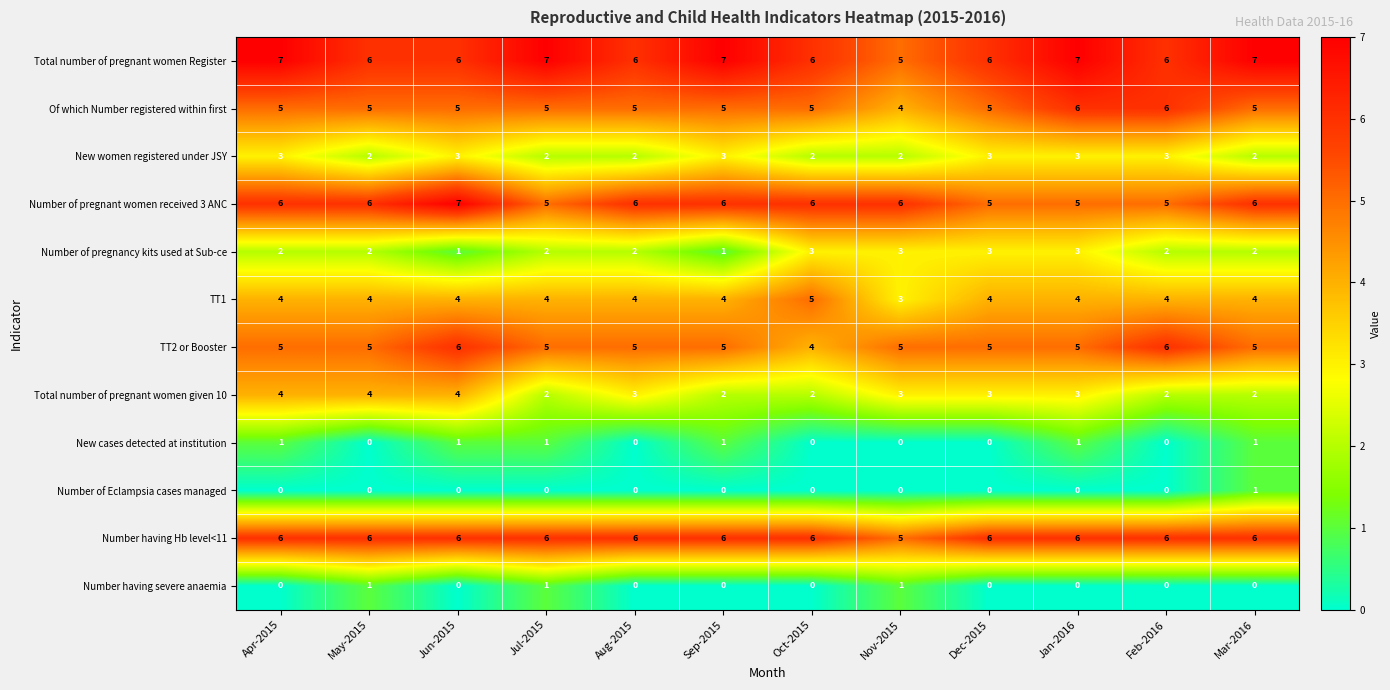

What is the sum of all Number having Hb level<11 values?

71